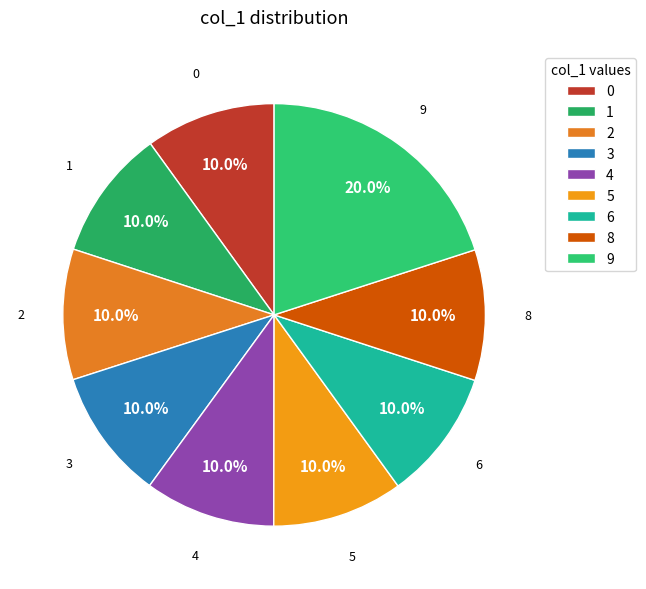

Is it true that 2 is 1% of the pie?

False